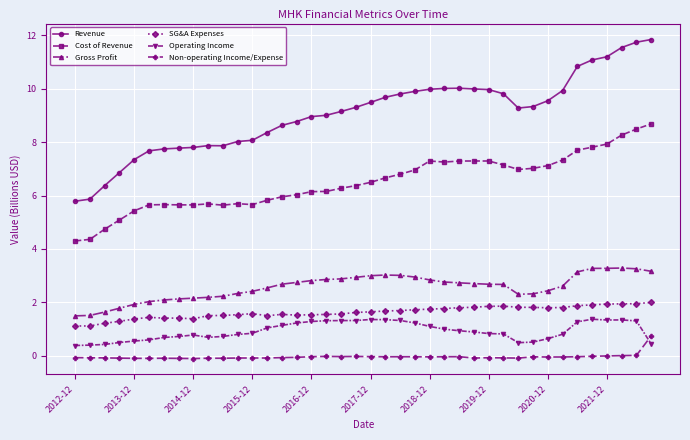

True or false: Operating Income has more than 1 interior local peaks.

True